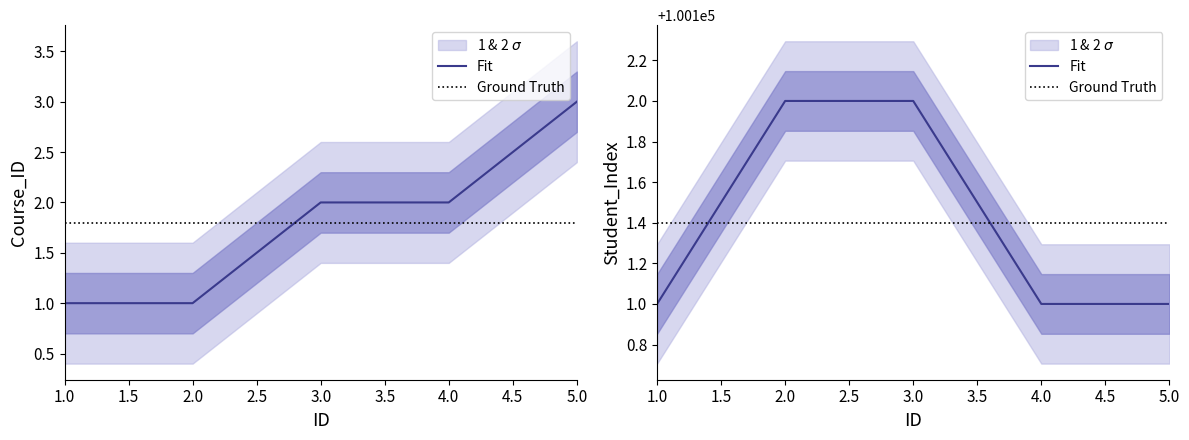

How many lines are shown in the chart?

2